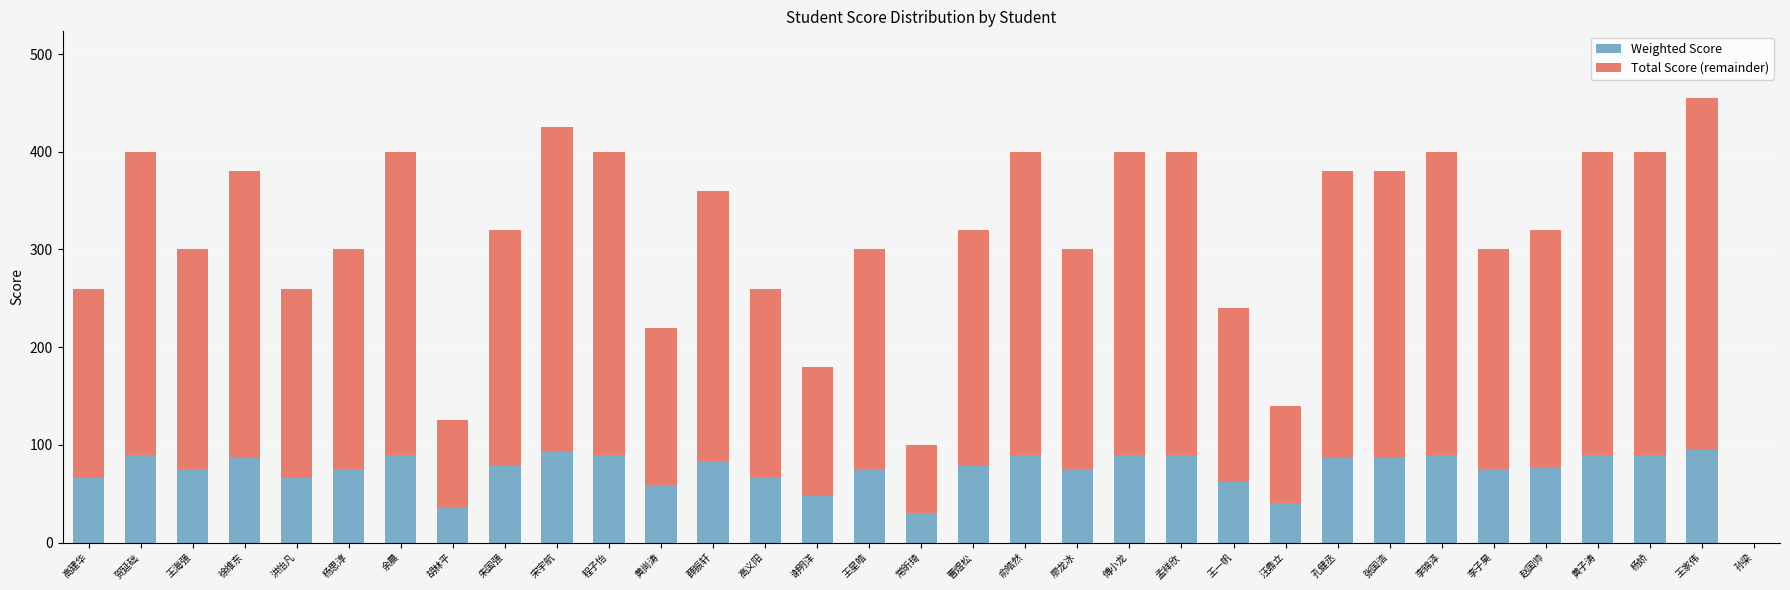

What are all the series names shown in the legend?

Weighted Score, Total Score (remainder)